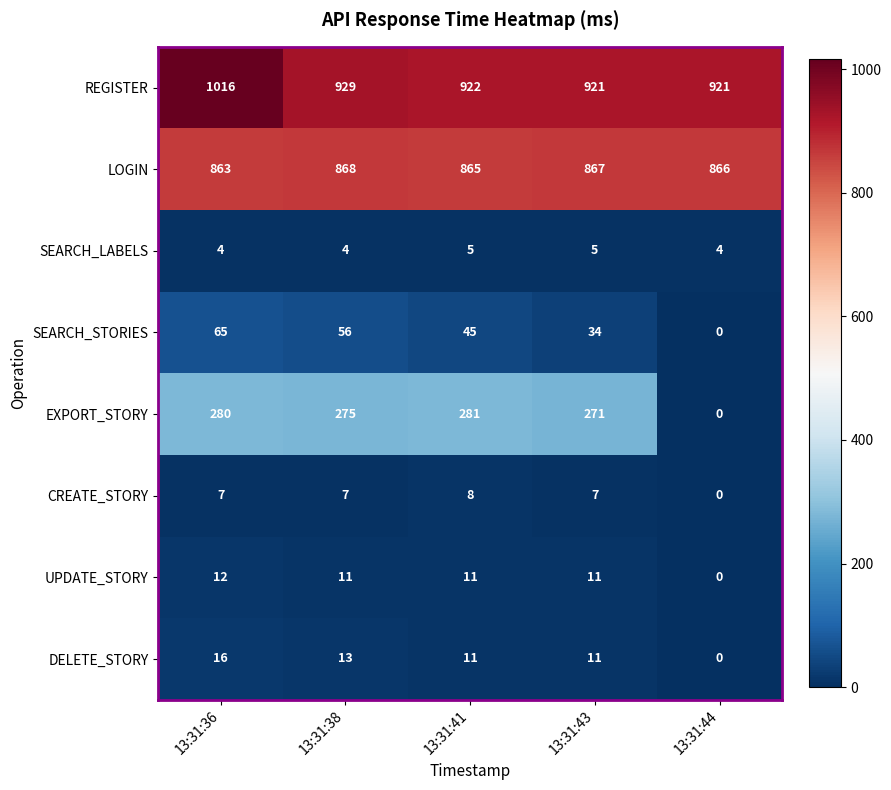

Rank the categories by EXPORT_STORY value from lowest to highest.

13:31:44, 13:31:43, 13:31:38, 13:31:36, 13:31:41